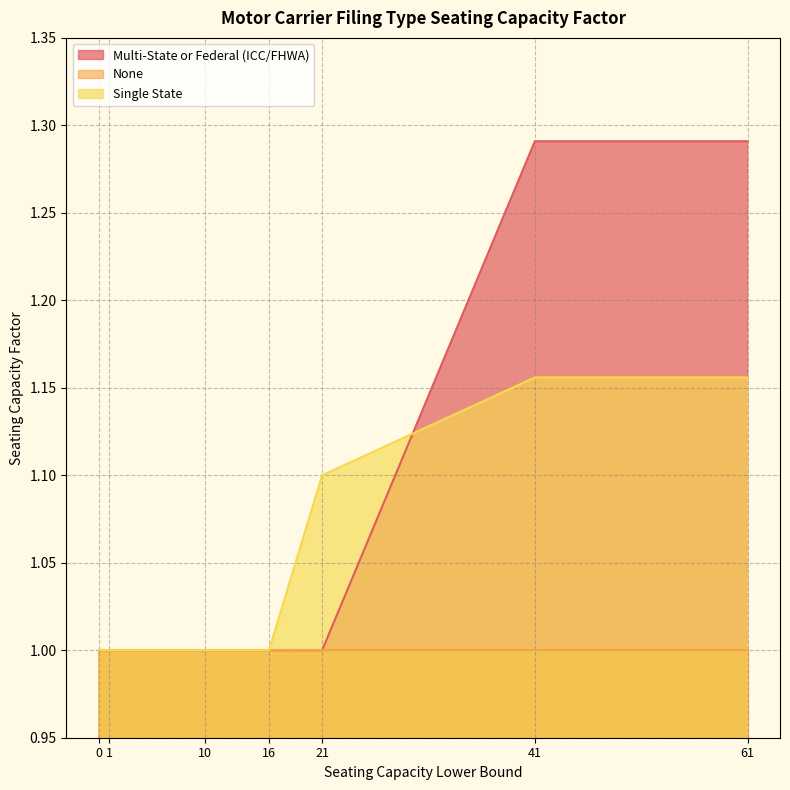

List the series in order of their peak value, lowest first.

None, Single State, Multi-State or Federal (ICC/FHWA)